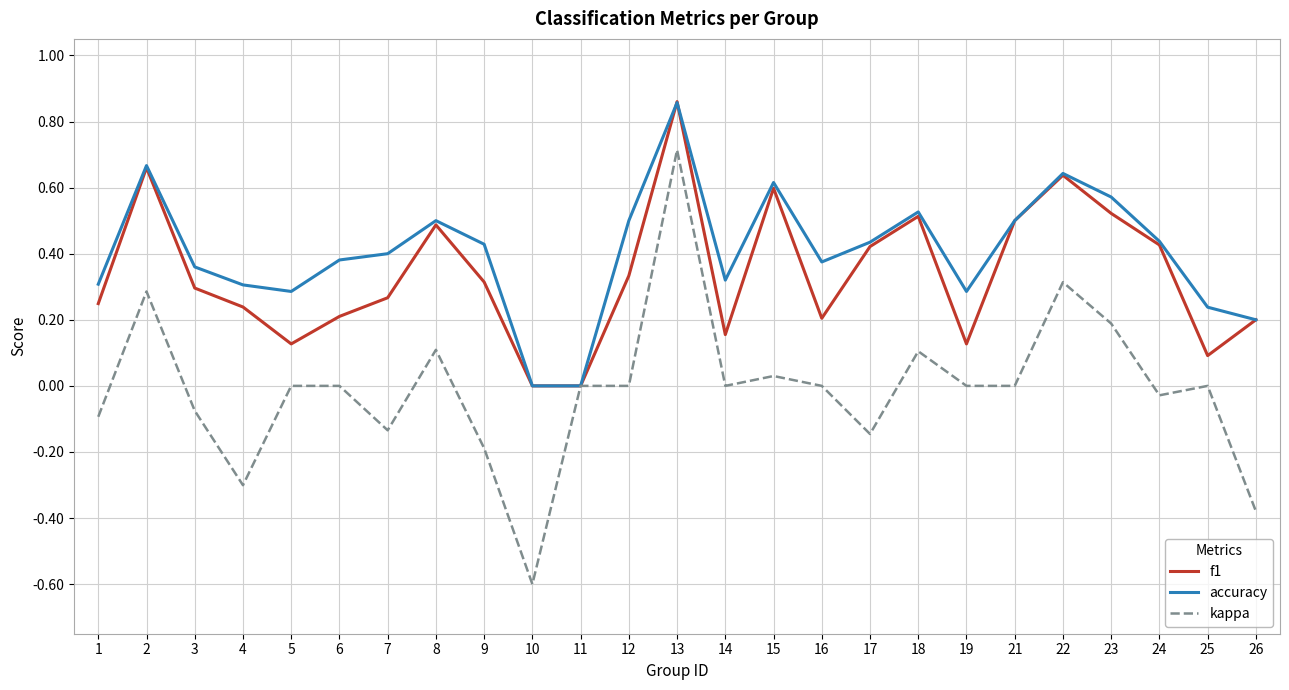

Is the value of accuracy at 19 greater than the value of kappa at 21?

Yes